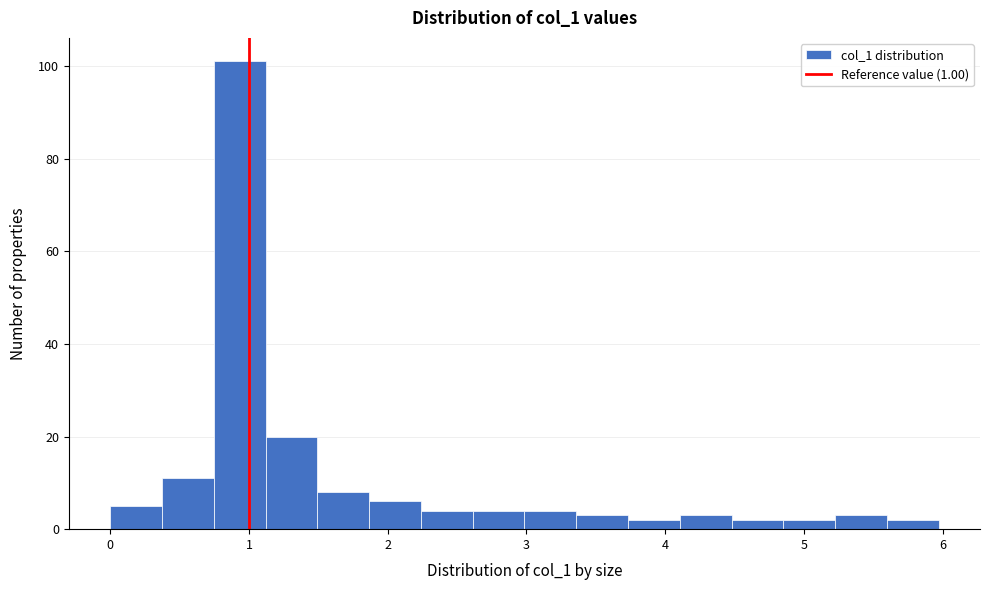

Around what value on the x-axis is the tallest bar? Give the approximate position of its centre, as read against the axis.

0.9